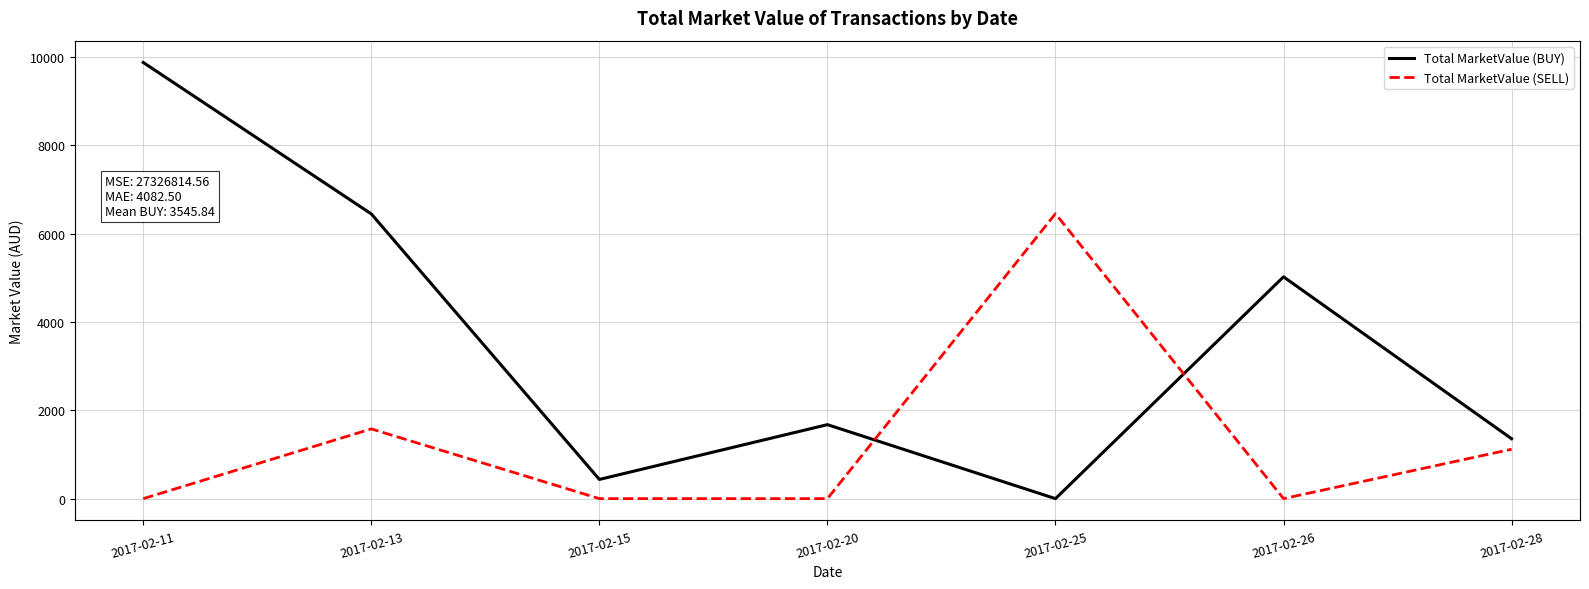

Where is Total MarketValue (SELL) nearest to the value 3227?

2017-02-13